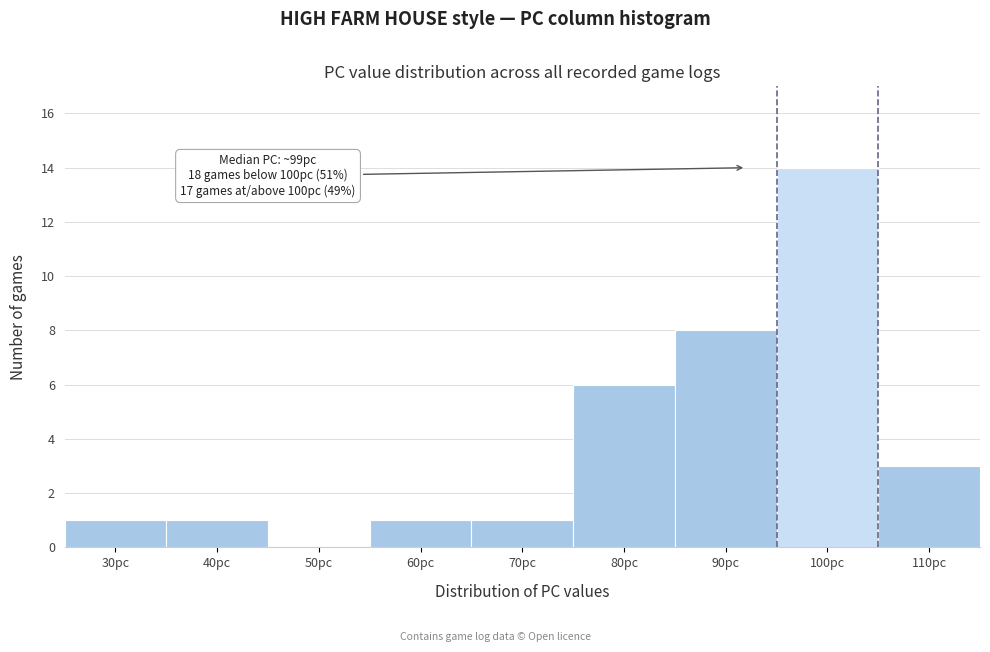

Reading left to right, what are all the values shown in this chart?

30pc=1	40pc=1	50pc=0	60pc=1	70pc=1	80pc=6	90pc=8	100pc=14	110pc=3